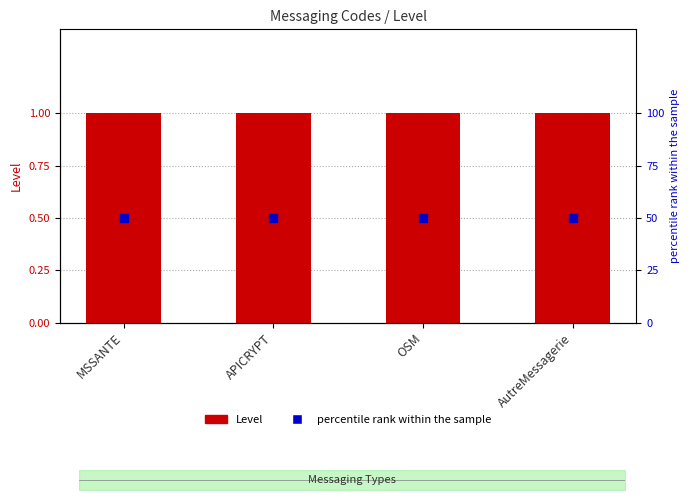

What are all the series names shown in the legend?

Level, percentile rank within the sample